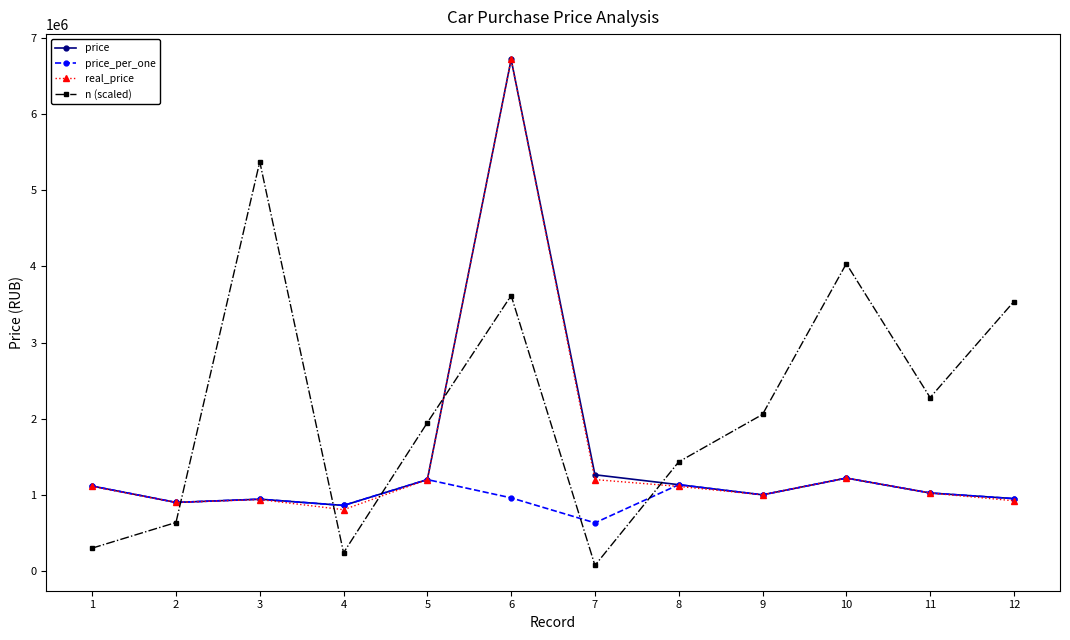

Does the chart have visible grid lines?

No